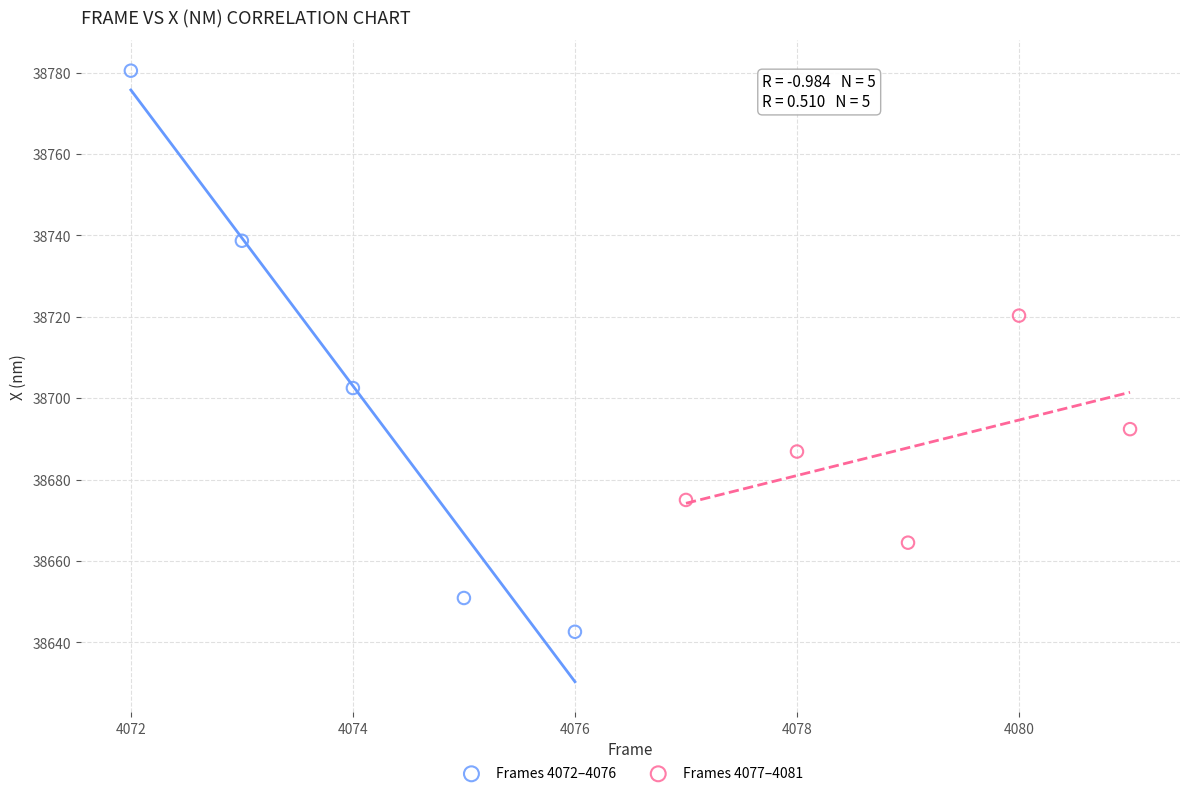

What are all the series names shown in the legend?

Frames 4072–4076, Frames 4077–4081